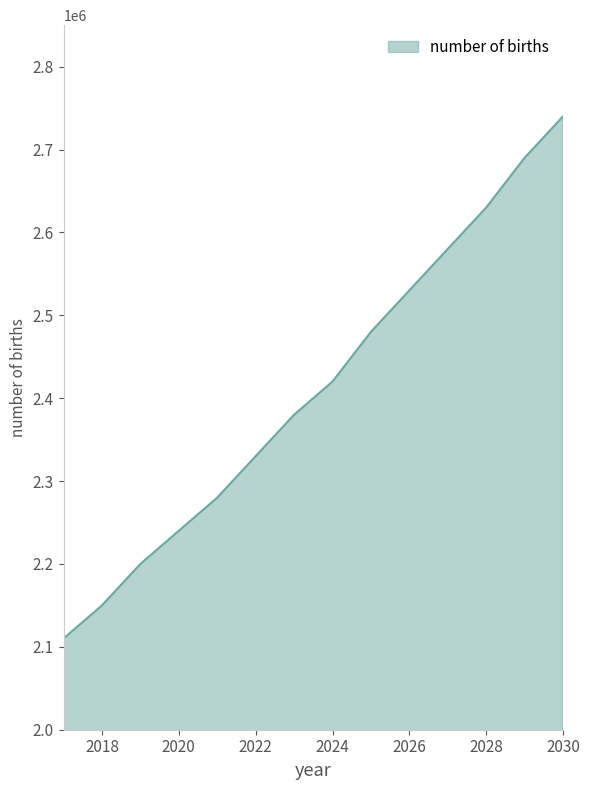

What is the smallest value displayed?

2110000